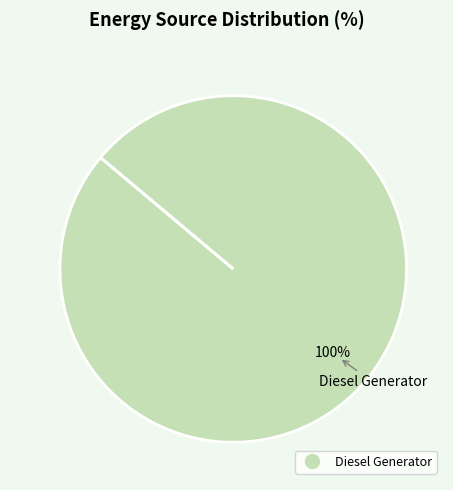

Does any single category account for the majority?

Yes